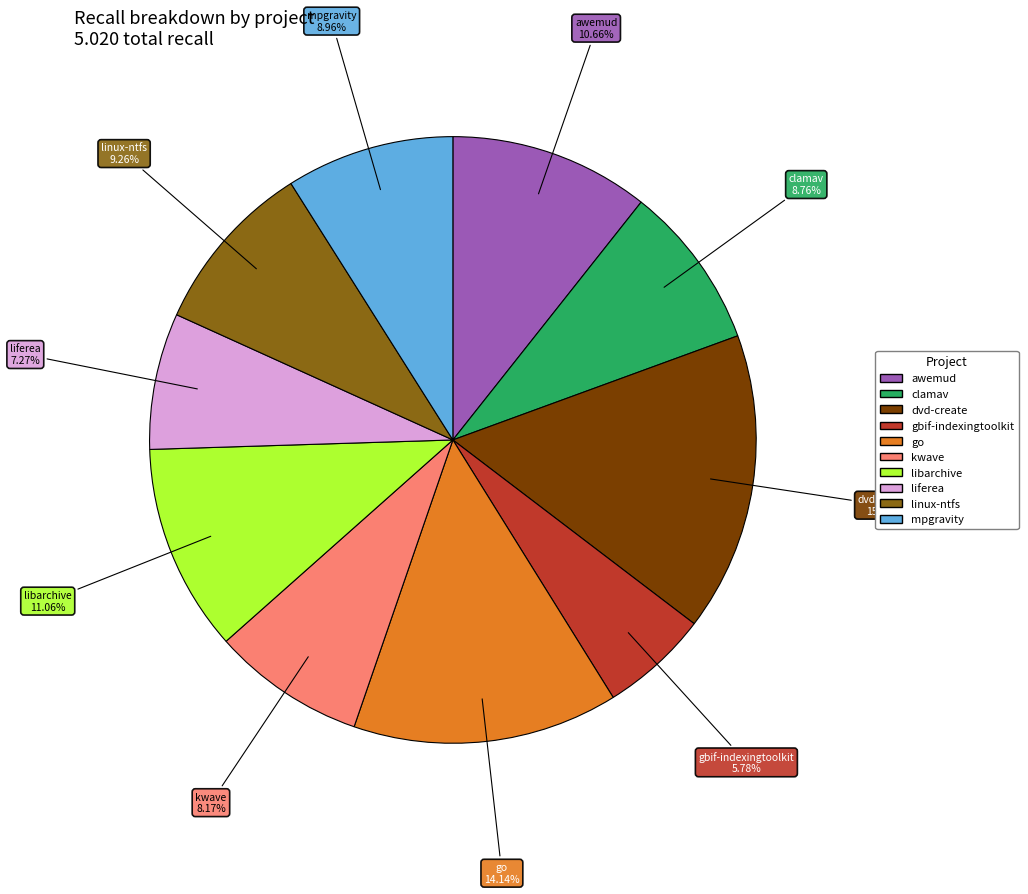

Is there any slice that represents more than half of the pie?

No